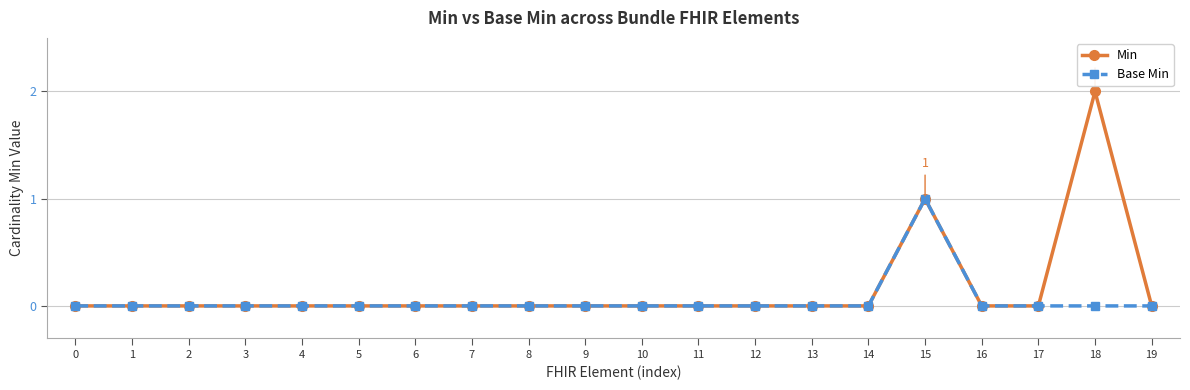

Rank the series by their average value, from lowest to highest.

Base Min, Min